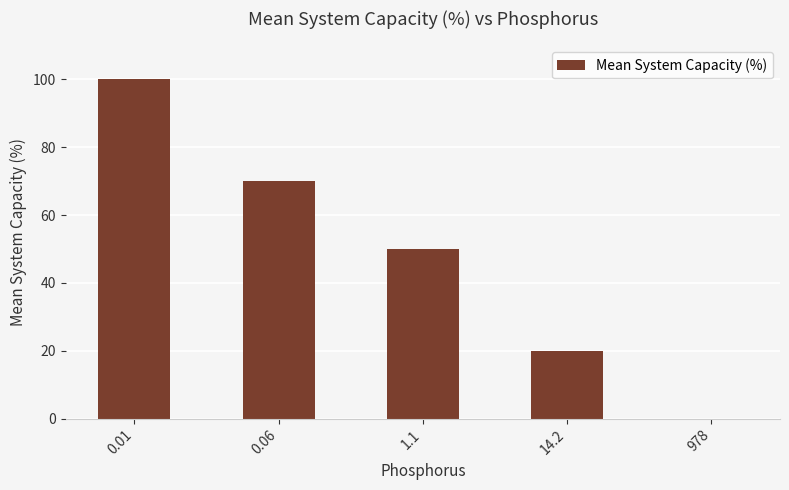

What is the sum of all values?

240